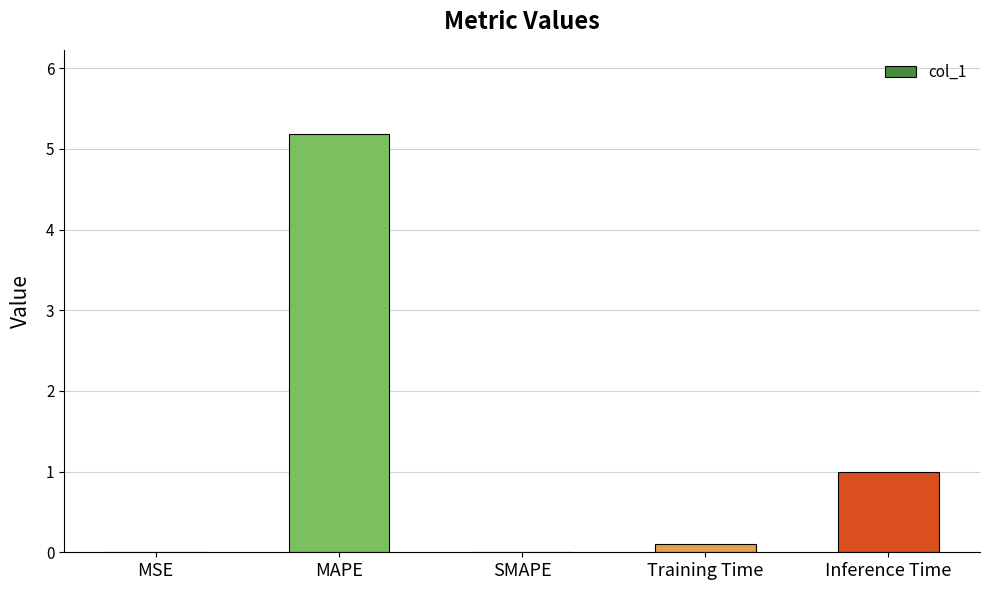

What is the sum of the values at SMAPE and Training Time?

0.1